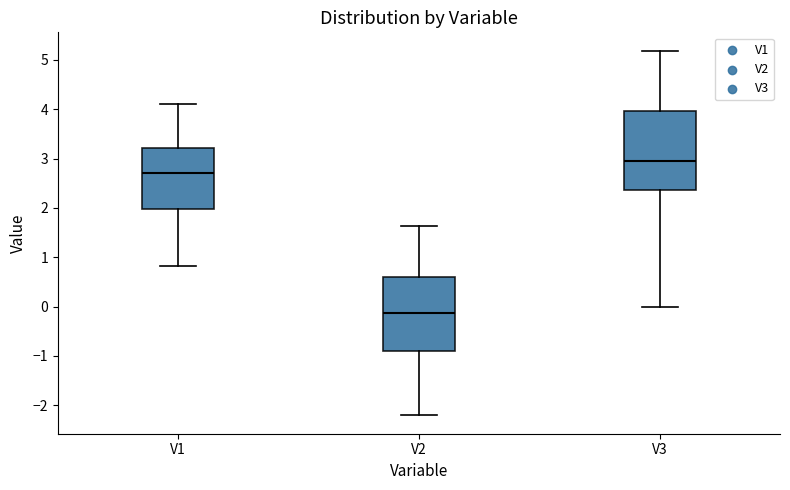

Where does the median line of the box for V3 sit on the y-axis? The values are not printed on the chart, so give them approximately, as read against the axis.

3.0